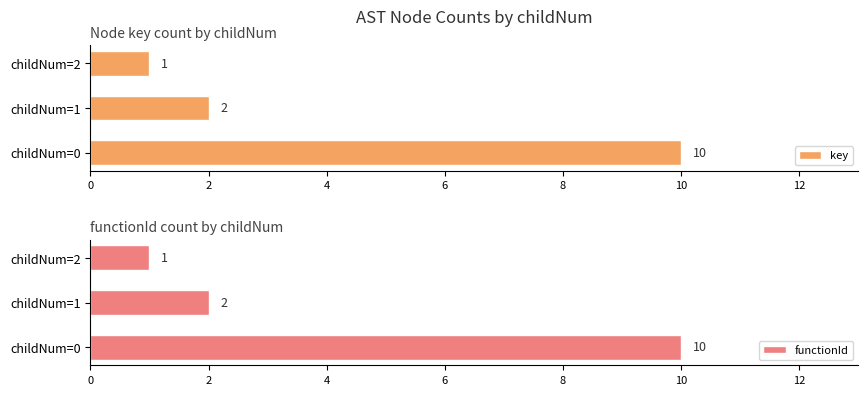

The functionId series shows 18 at childNum=0. True or false?

False